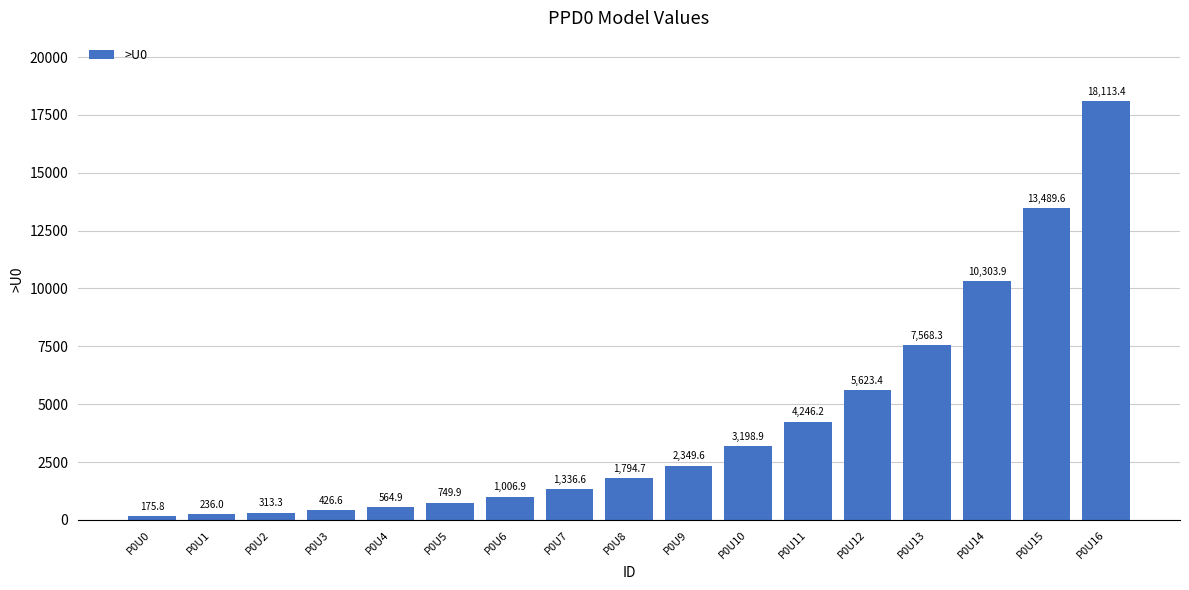

Reading right to left, what are all the values shown in this chart?

P0U16=18113.4	P0U15=13489.6	P0U14=10303.9	P0U13=7568.3	P0U12=5623.4	P0U11=4246.2	P0U10=3198.9	P0U9=2349.6	P0U8=1794.7	P0U7=1336.6	P0U6=1006.9	P0U5=749.9	P0U4=564.9	P0U3=426.6	P0U2=313.3	P0U1=236.0	P0U0=175.8